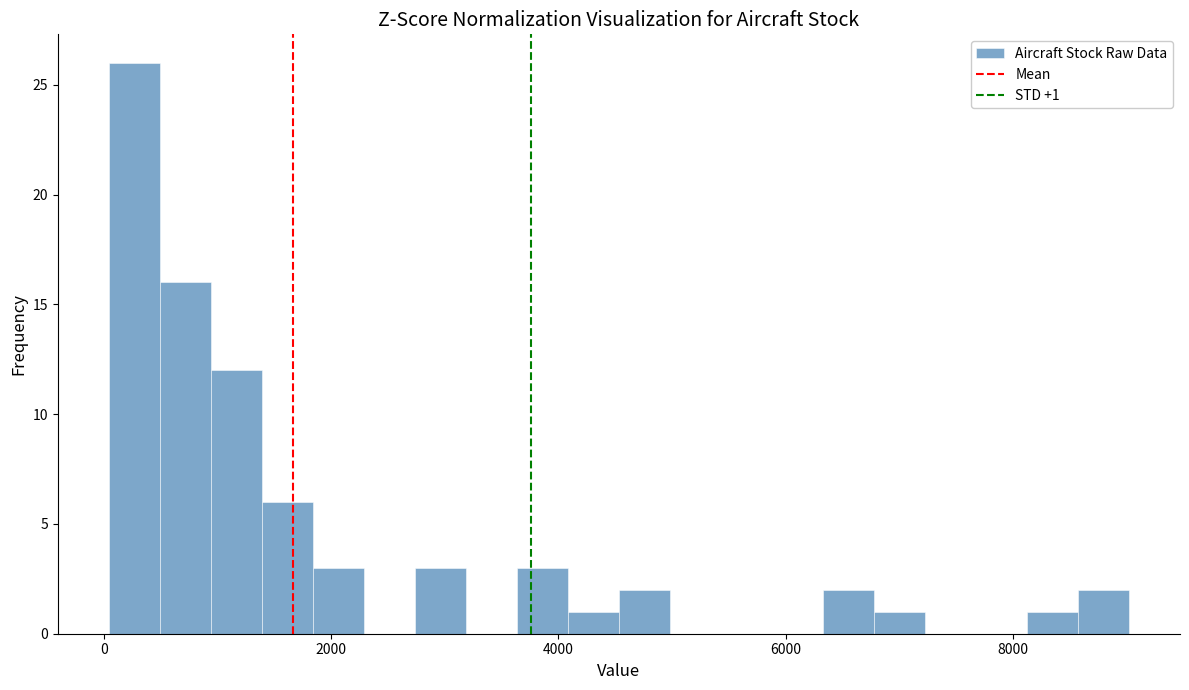

Around what value on the x-axis is the tallest bar? Give the approximate position of its centre, as read against the axis.

200